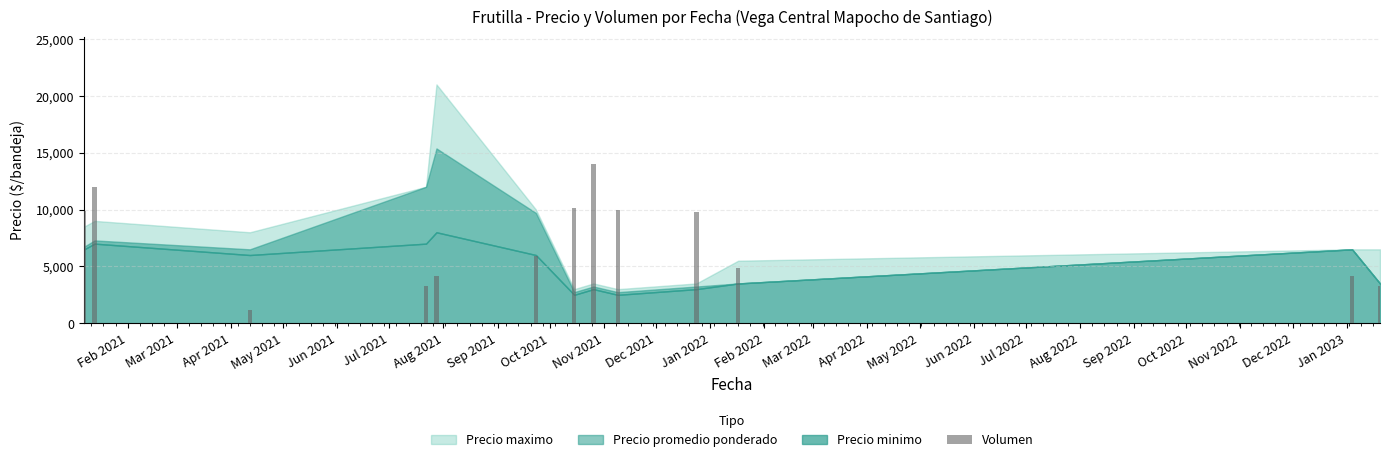

What is the value of the 10th bar from the left?

9764.7